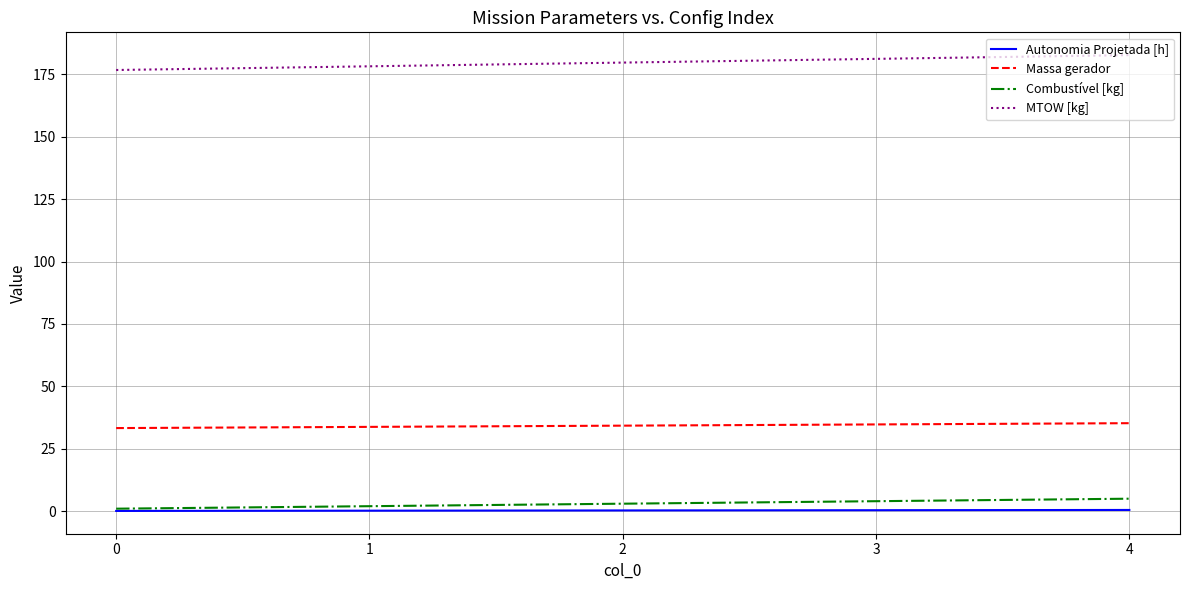

Which series has the largest total across all categories?

MTOW [kg]